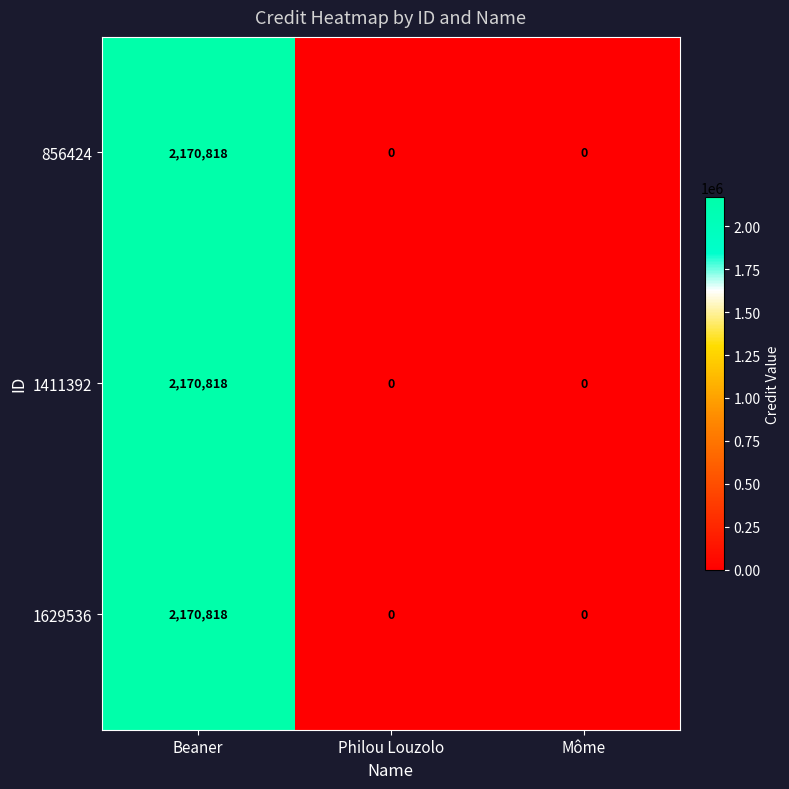

Reading right to left, list all the values displayed in this chart.

856424: Môme=0	Philou Louzolo=0	Beaner=2170818
1411392: Môme=0	Philou Louzolo=0	Beaner=2170818
1629536: Môme=0	Philou Louzolo=0	Beaner=2170818